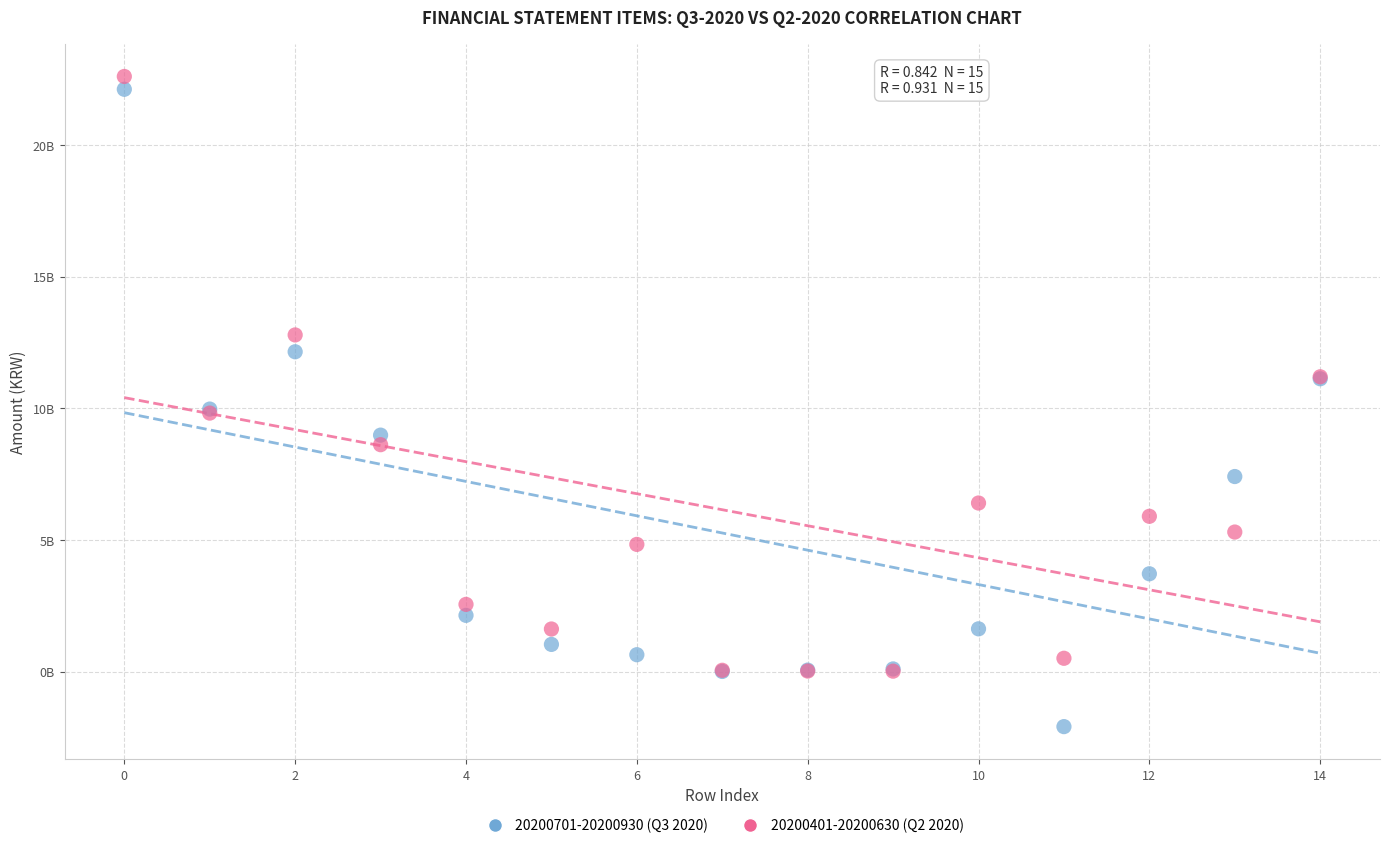

What are all the series names shown in the legend?

20200701-20200930 (Q3 2020), 20200401-20200630 (Q2 2020)